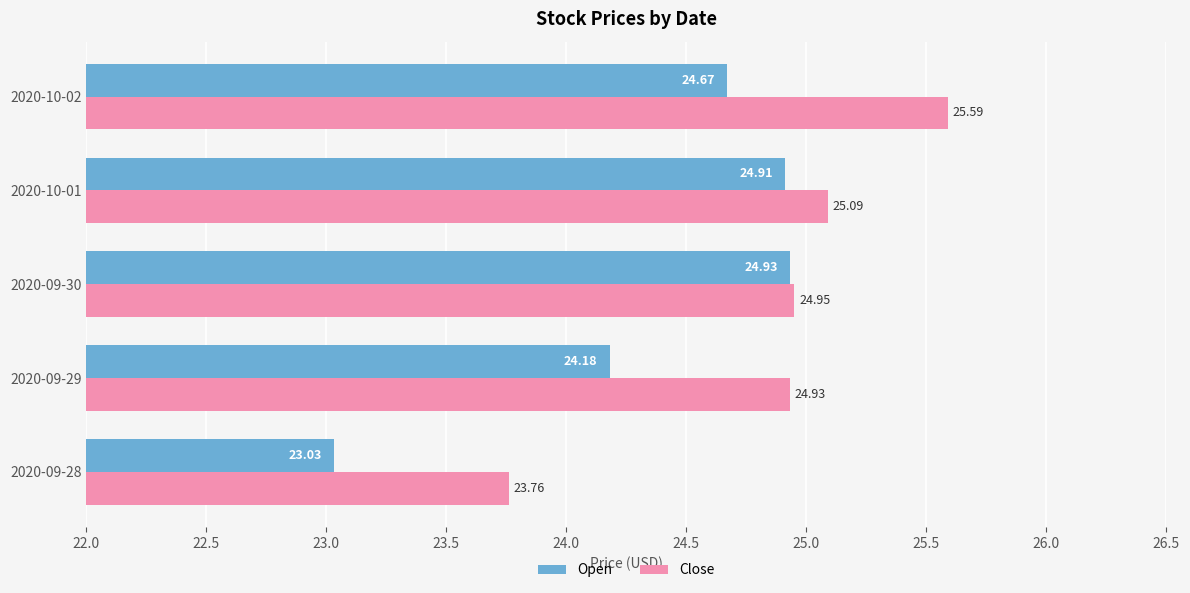

What is the difference between the highest and lowest values at 2020-10-02?

0.9